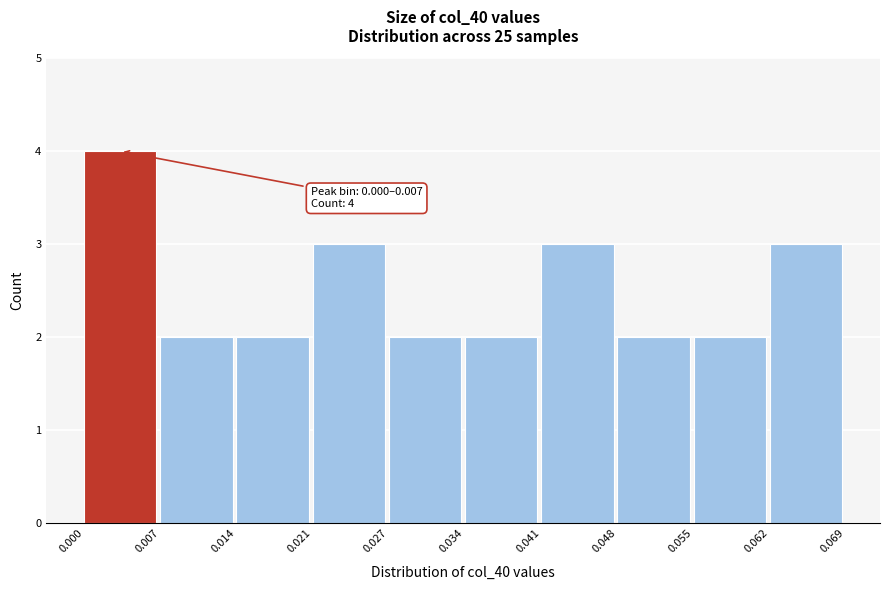

Over which range of the x-axis is the bar tallest?

0.000 to 0.007